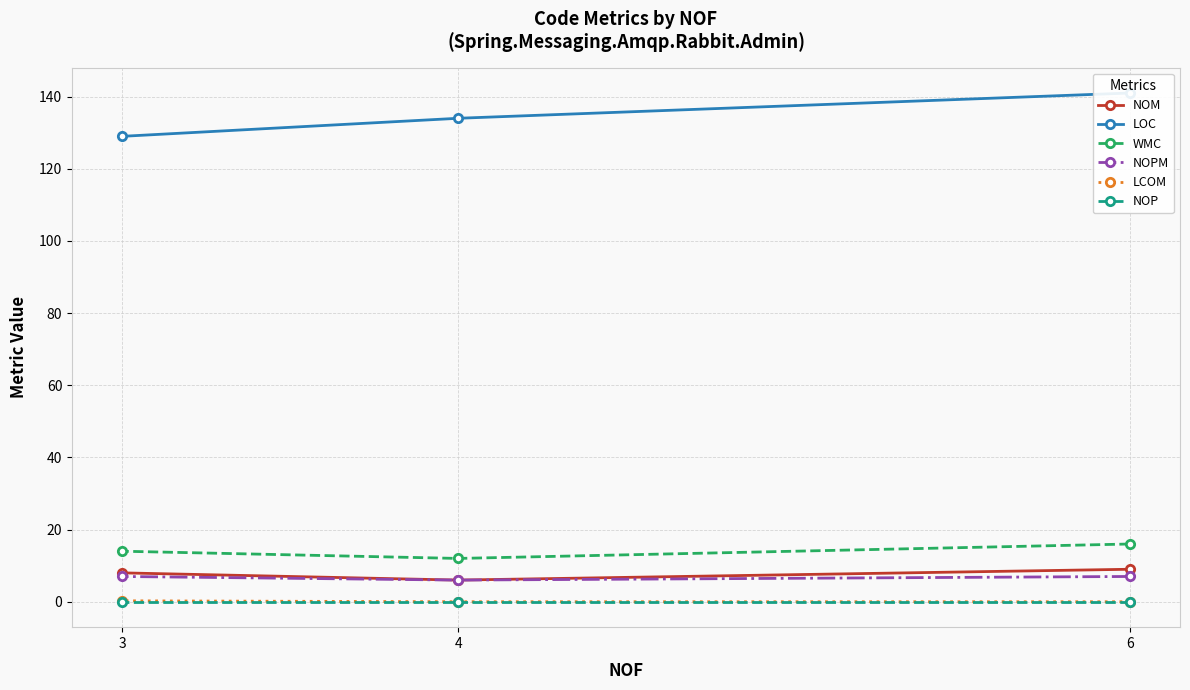

What is the value of the LCOM point at the 3rd from the left?

0.0